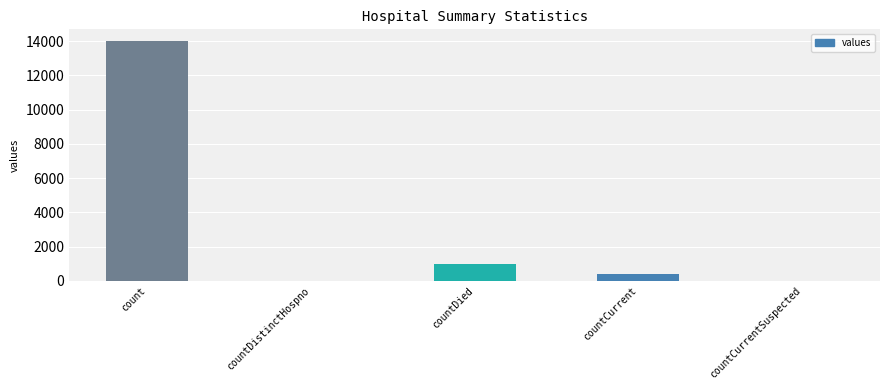

The value at countCurrentSuspected is -8161. True or false?

False